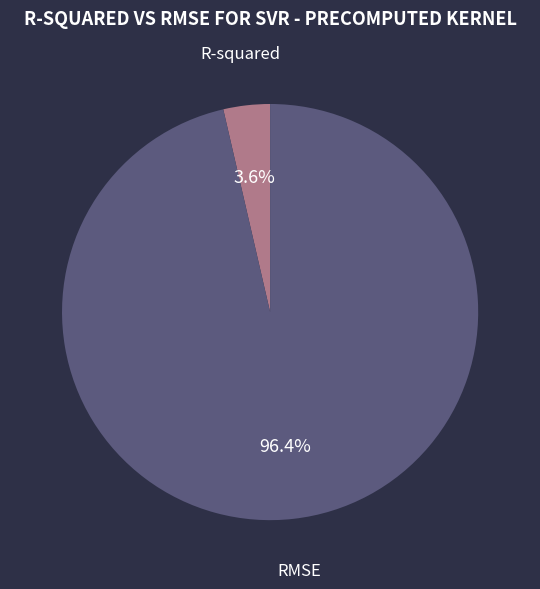

To the nearest percent, what percentage of the pie is RMSE?

96%